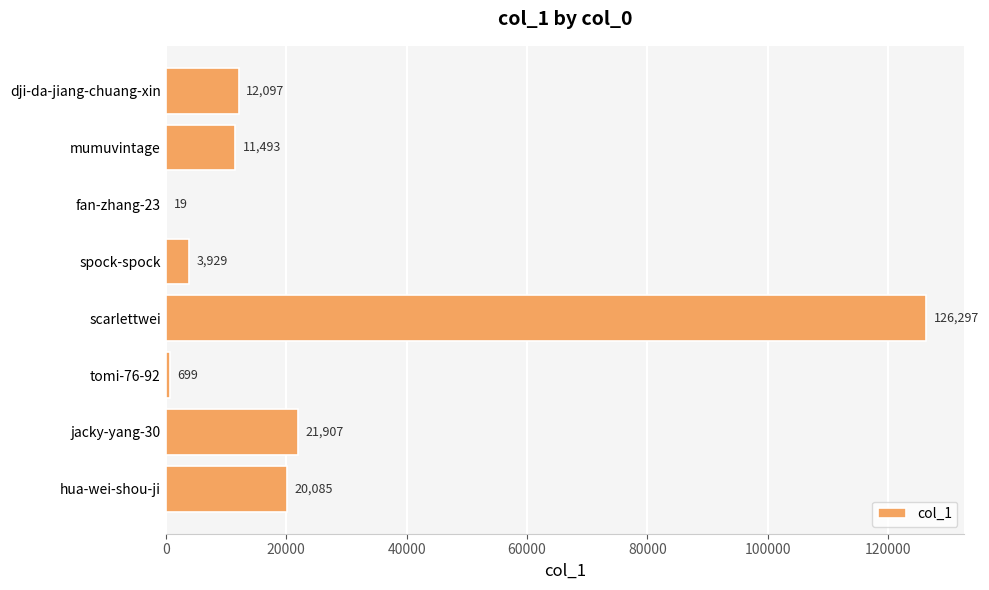

Are the bars horizontal?

Yes